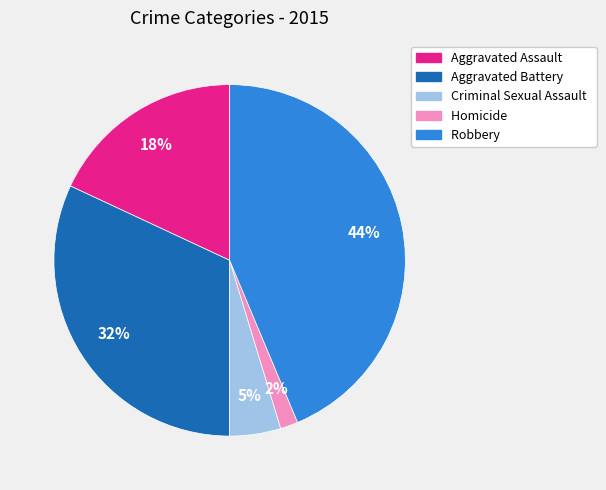

The Criminal Sexual Assault slice represents 5% of the pie. True or false?

True